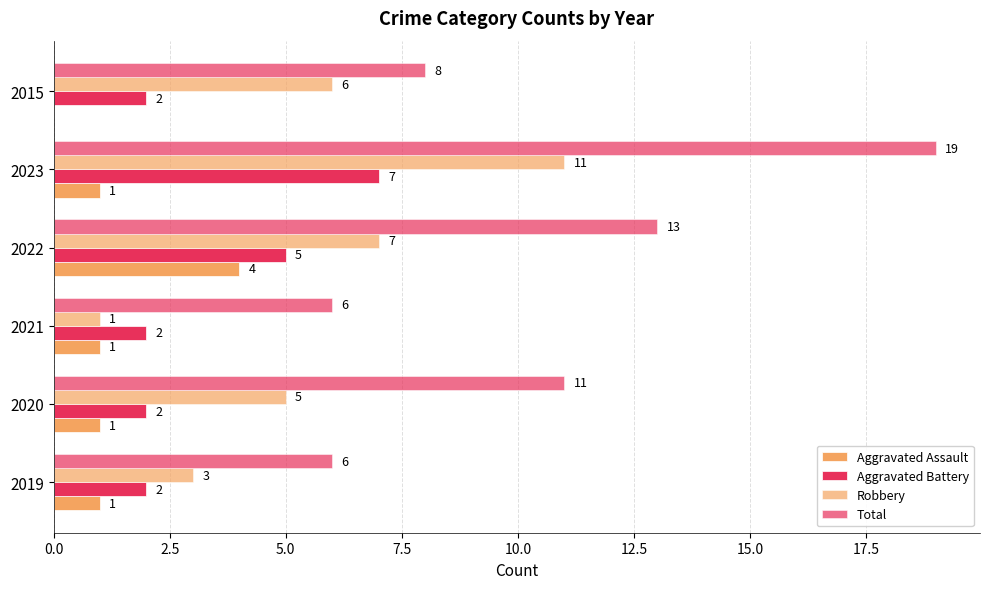

How many positive values does the Aggravated Assault series have?

5